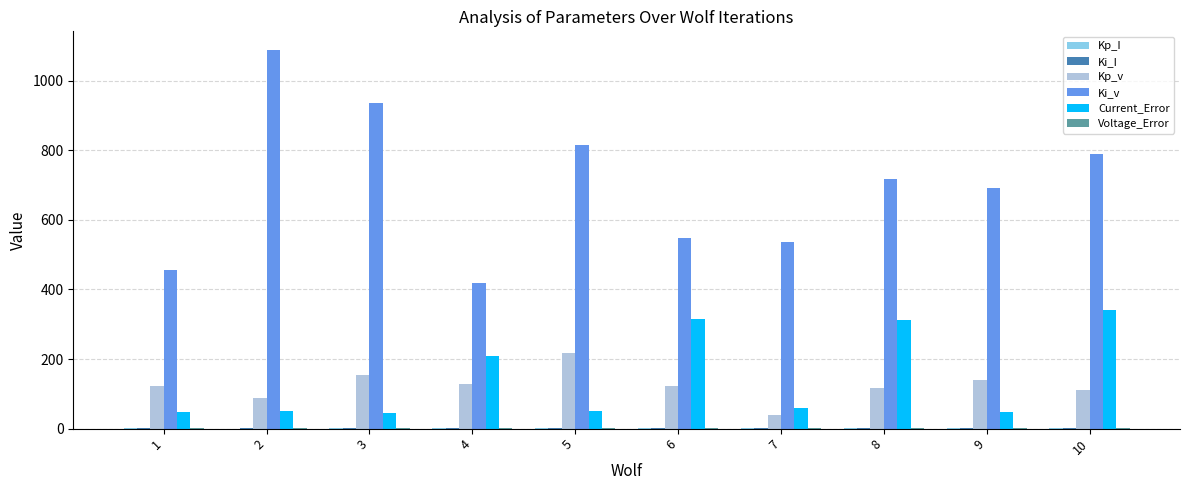

Between 5 and 7, which series saw the biggest shift?

Ki_v